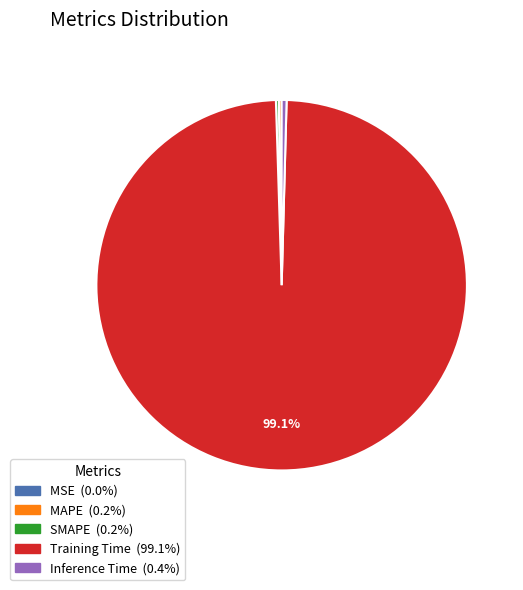

Does Training Time represent more than half of the total?

Yes